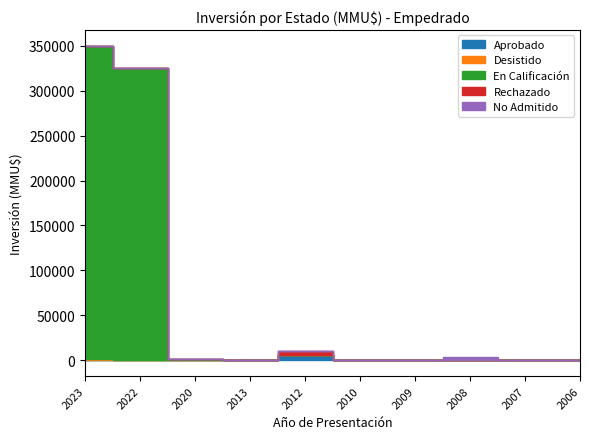

What is the difference between the maximum and minimum values in the Aprobado series?

5600